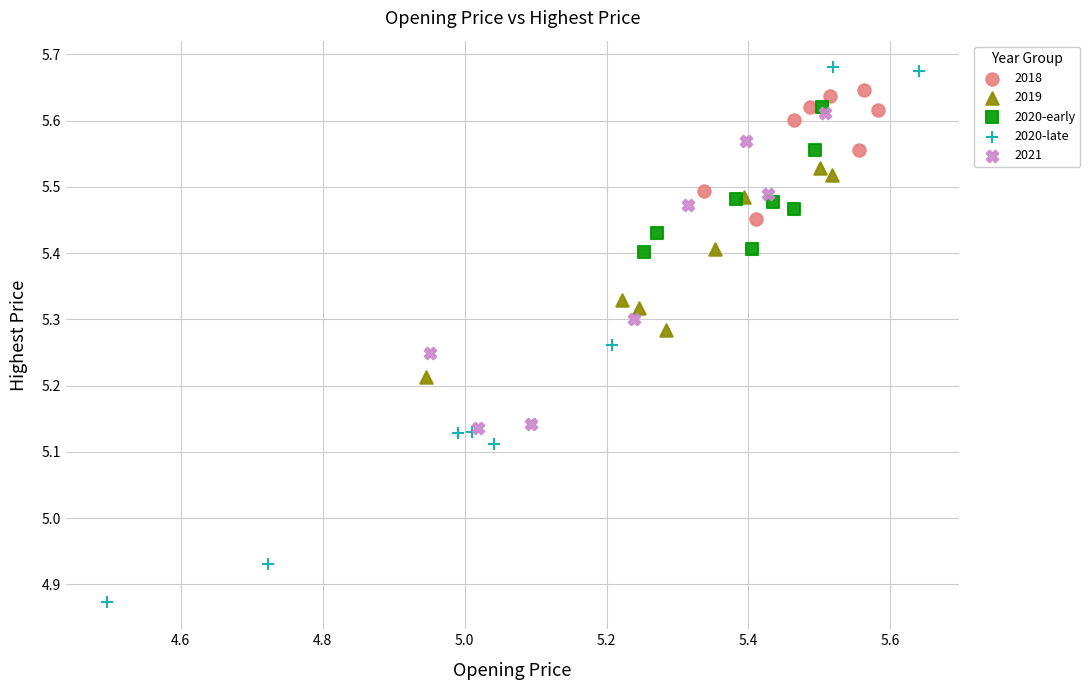

Which series reaches the maximum Y coordinate?

2020-late